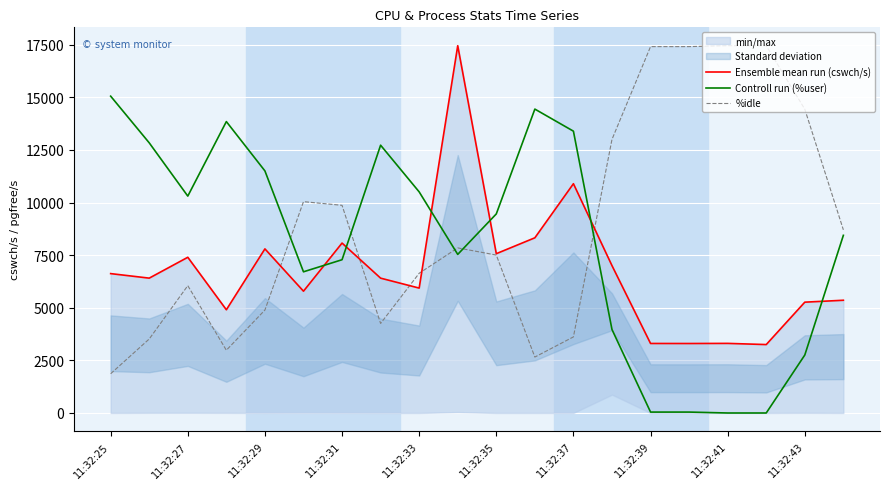

How many intersections are there between %idle and Ensemble mean run (cswch/s)?

5